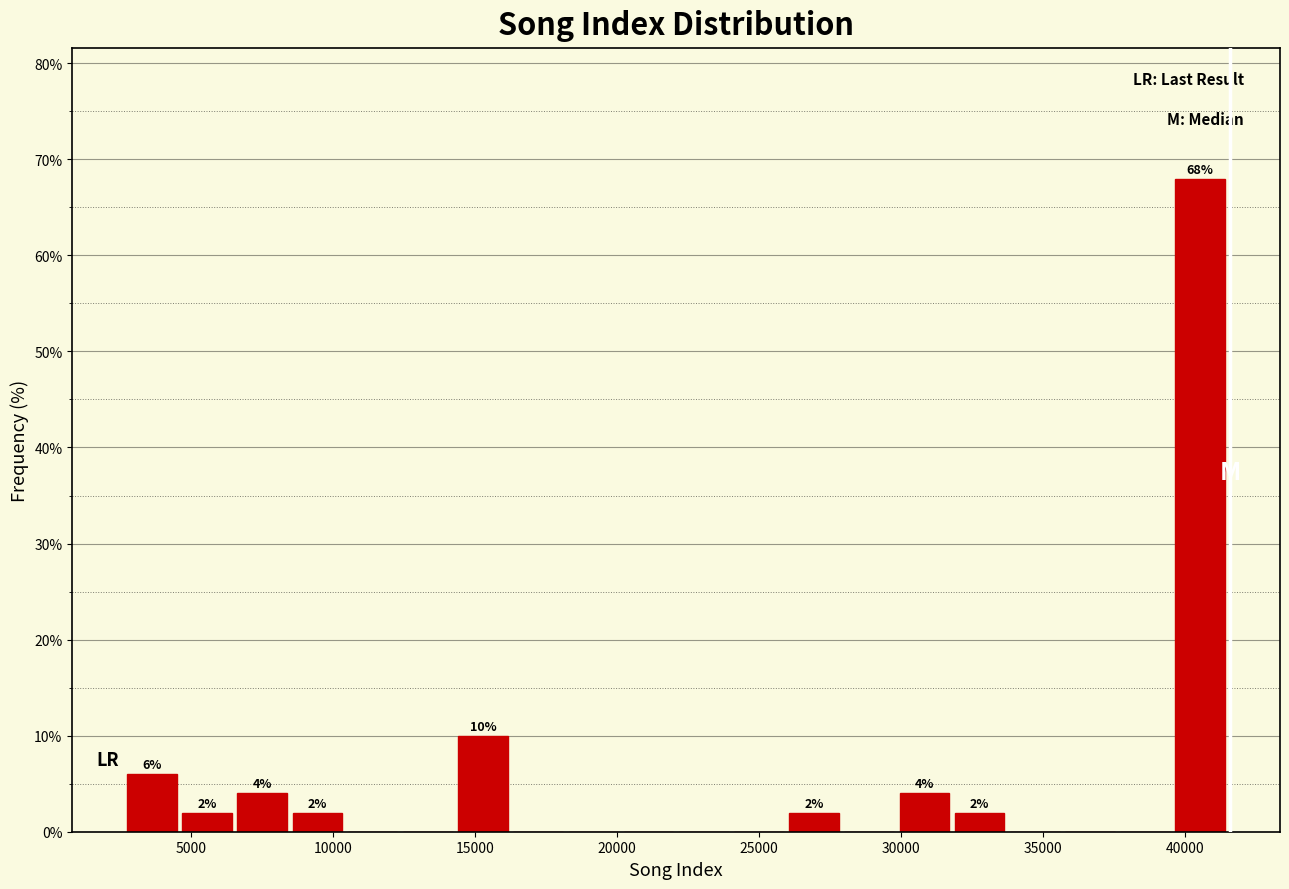

Read against the x-axis, roughly where is the centre of the tallest bar?

40500